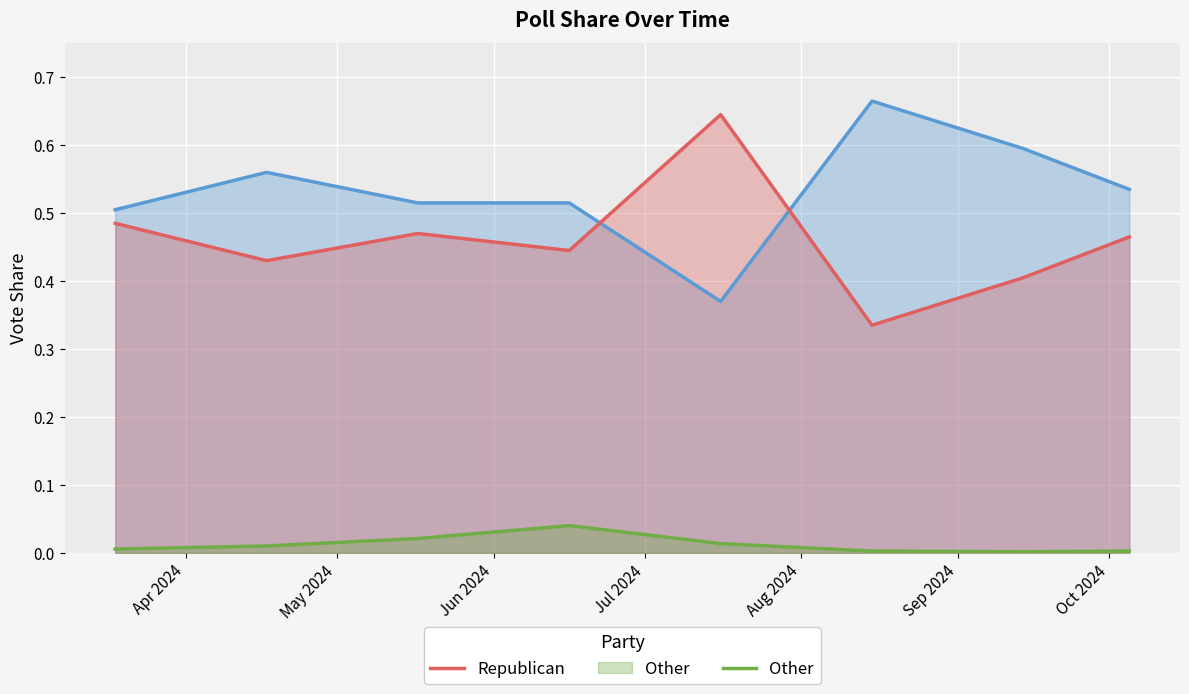

How many lines are shown in the chart?

3